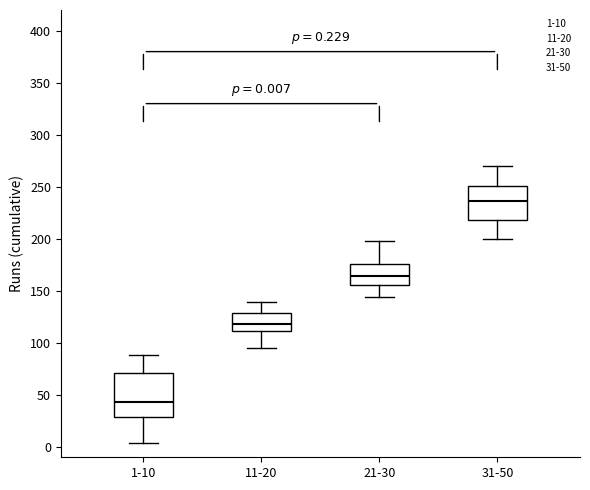

Which box is the tallest, from its lower edge to its upper edge?

1-10